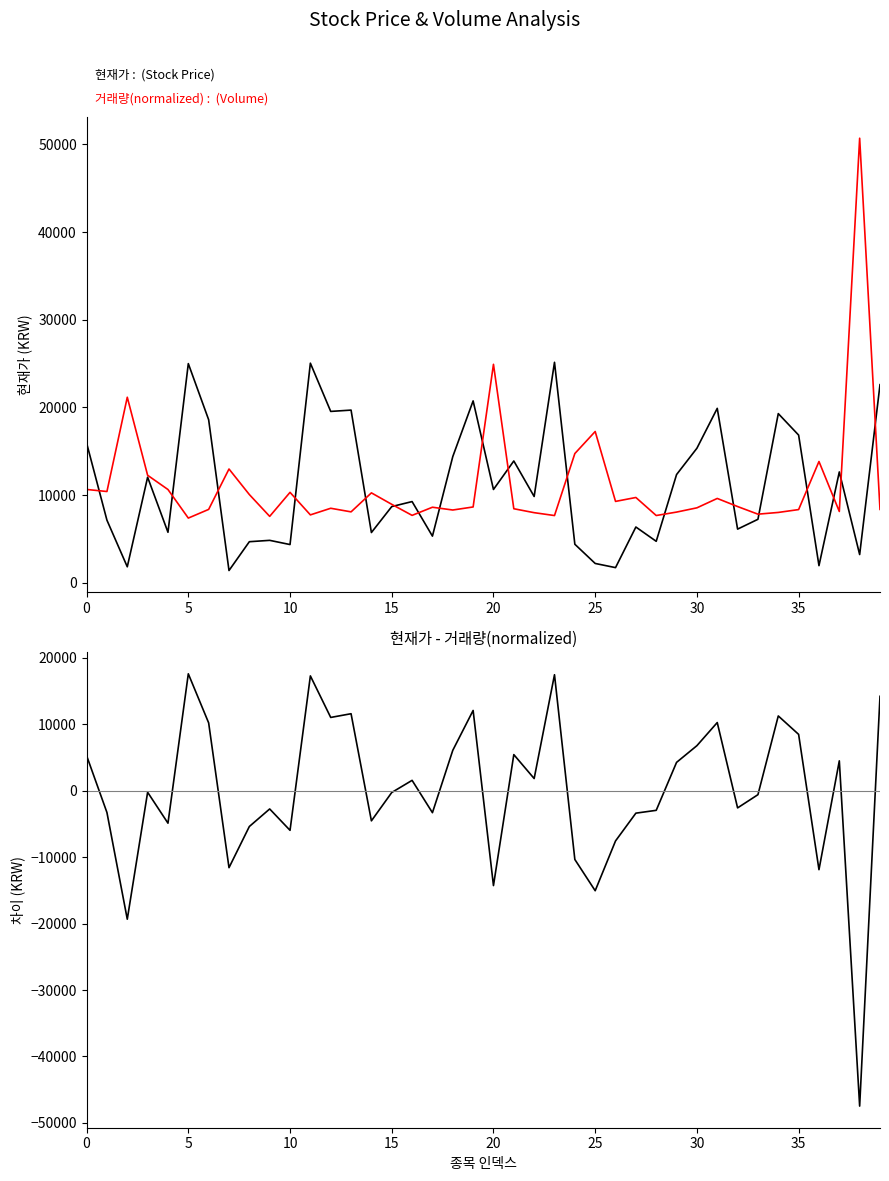

Which series ends up on top after the final intersection of 현재가 and 거래량(normalized)?

현재가